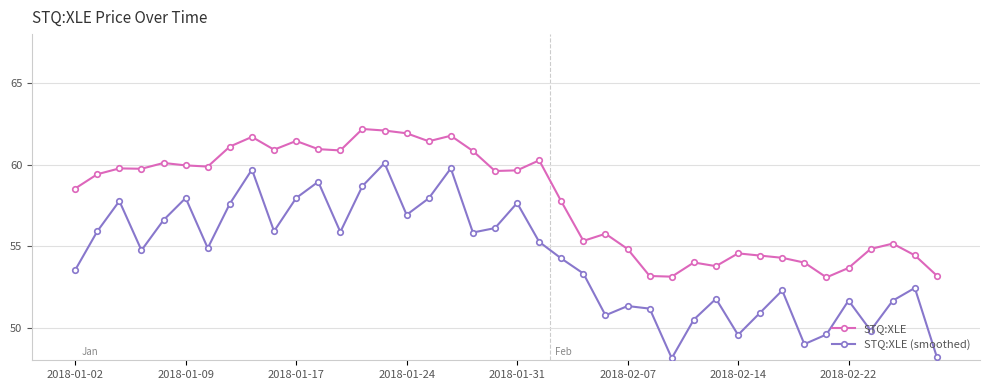

Which series has the widest spread of values?

STQ:XLE (smoothed)